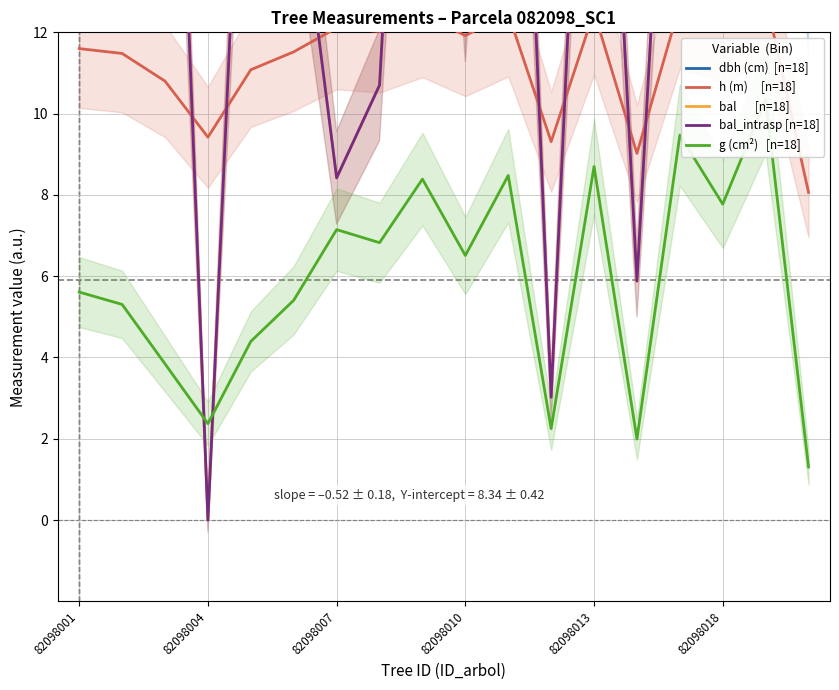

How many interior local valleys does the h (m)     [n=18] series have?

6